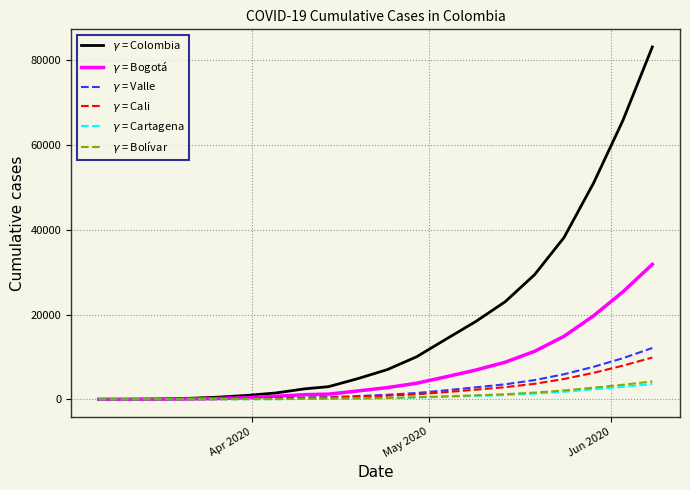

What is the greatest value displayed?

83110